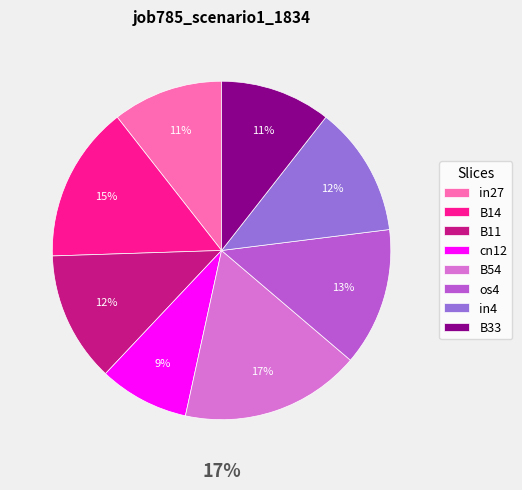

The B51 slice represents 0% of the pie. True or false?

True